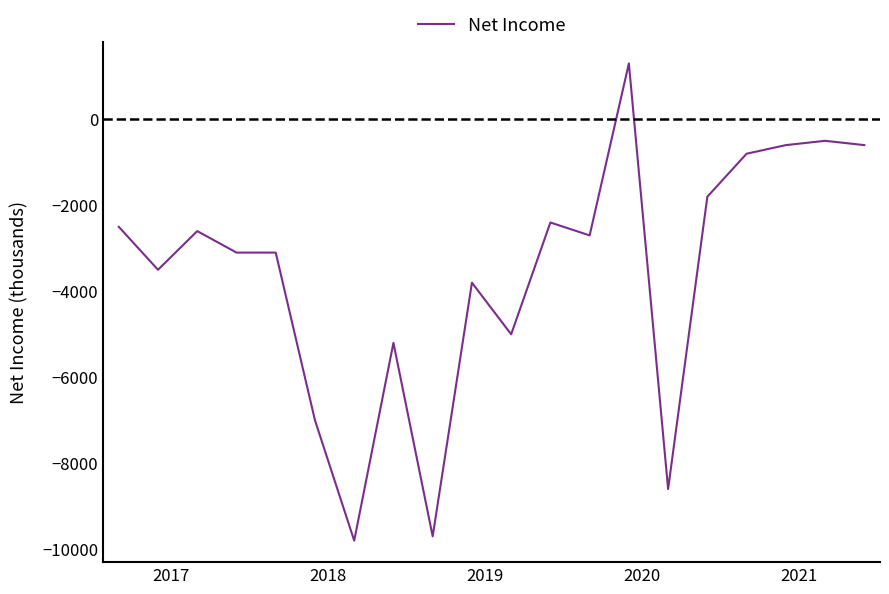

What is the minimum value shown in the chart?

-9800